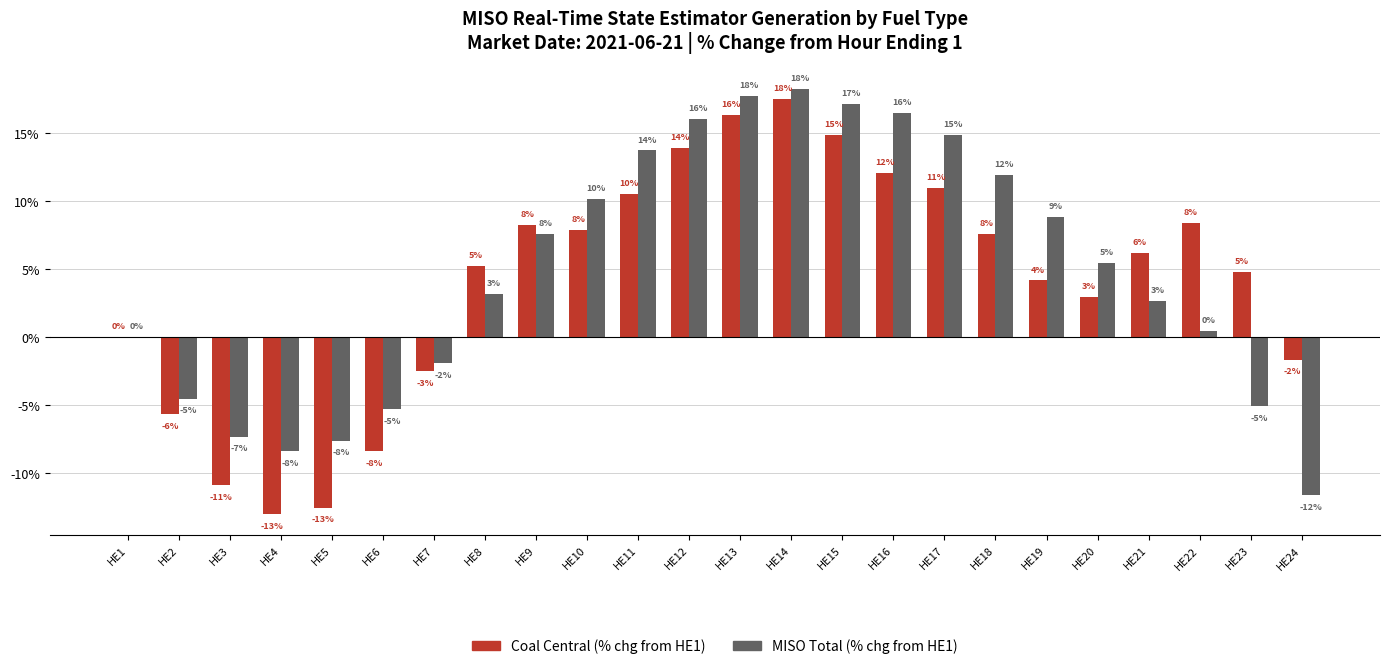

List the labels in order of MISO Total (% chg from HE1) value, smallest first.

HE24, HE4, HE5, HE3, HE6, HE23, HE2, HE7, HE1, HE22, HE21, HE8, HE20, HE9, HE19, HE10, HE18, HE11, HE17, HE12, HE16, HE15, HE13, HE14